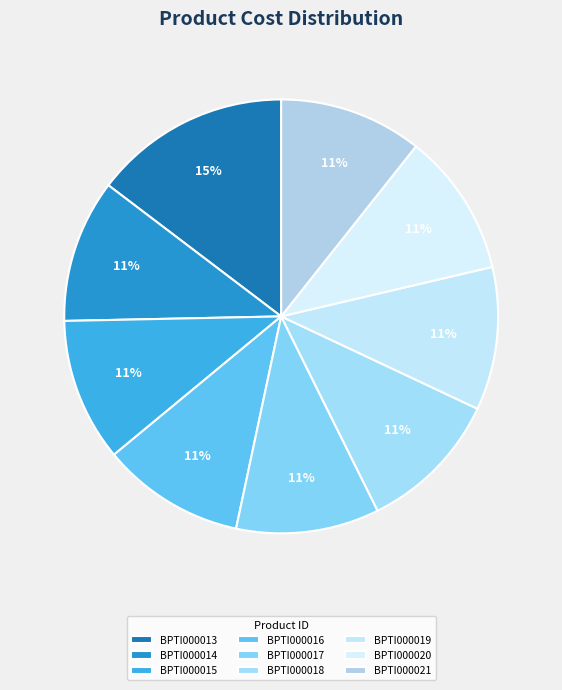

Is there a majority slice in this chart?

No